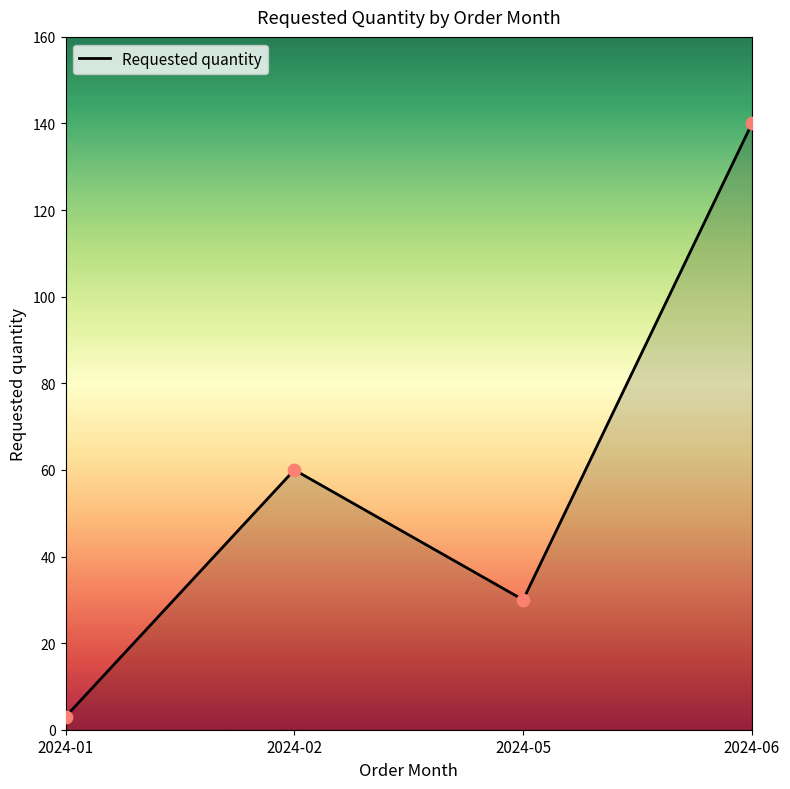

What is the change in value from 2024-01 to 2024-02?

+57